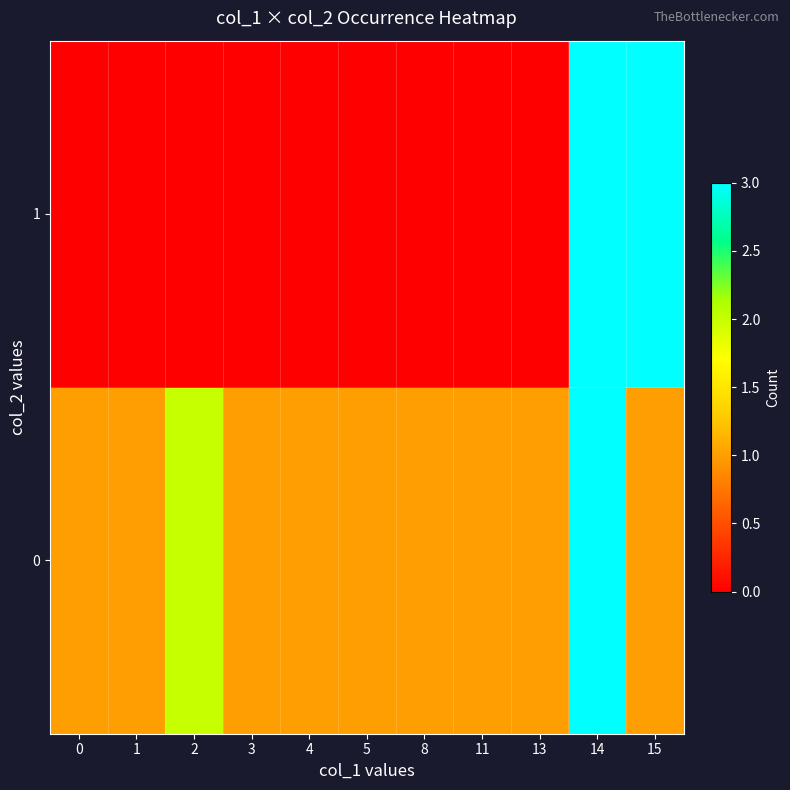

At 11, list the series in order from largest to smallest.

0, 1